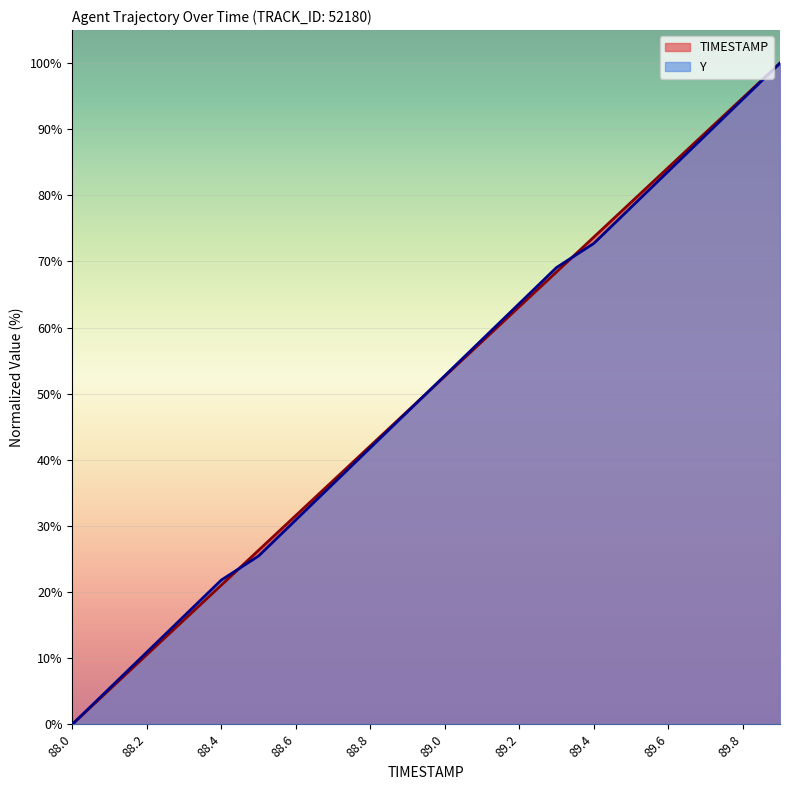

Rank the series by their maximum value, from lowest to highest.

TIMESTAMP, Y